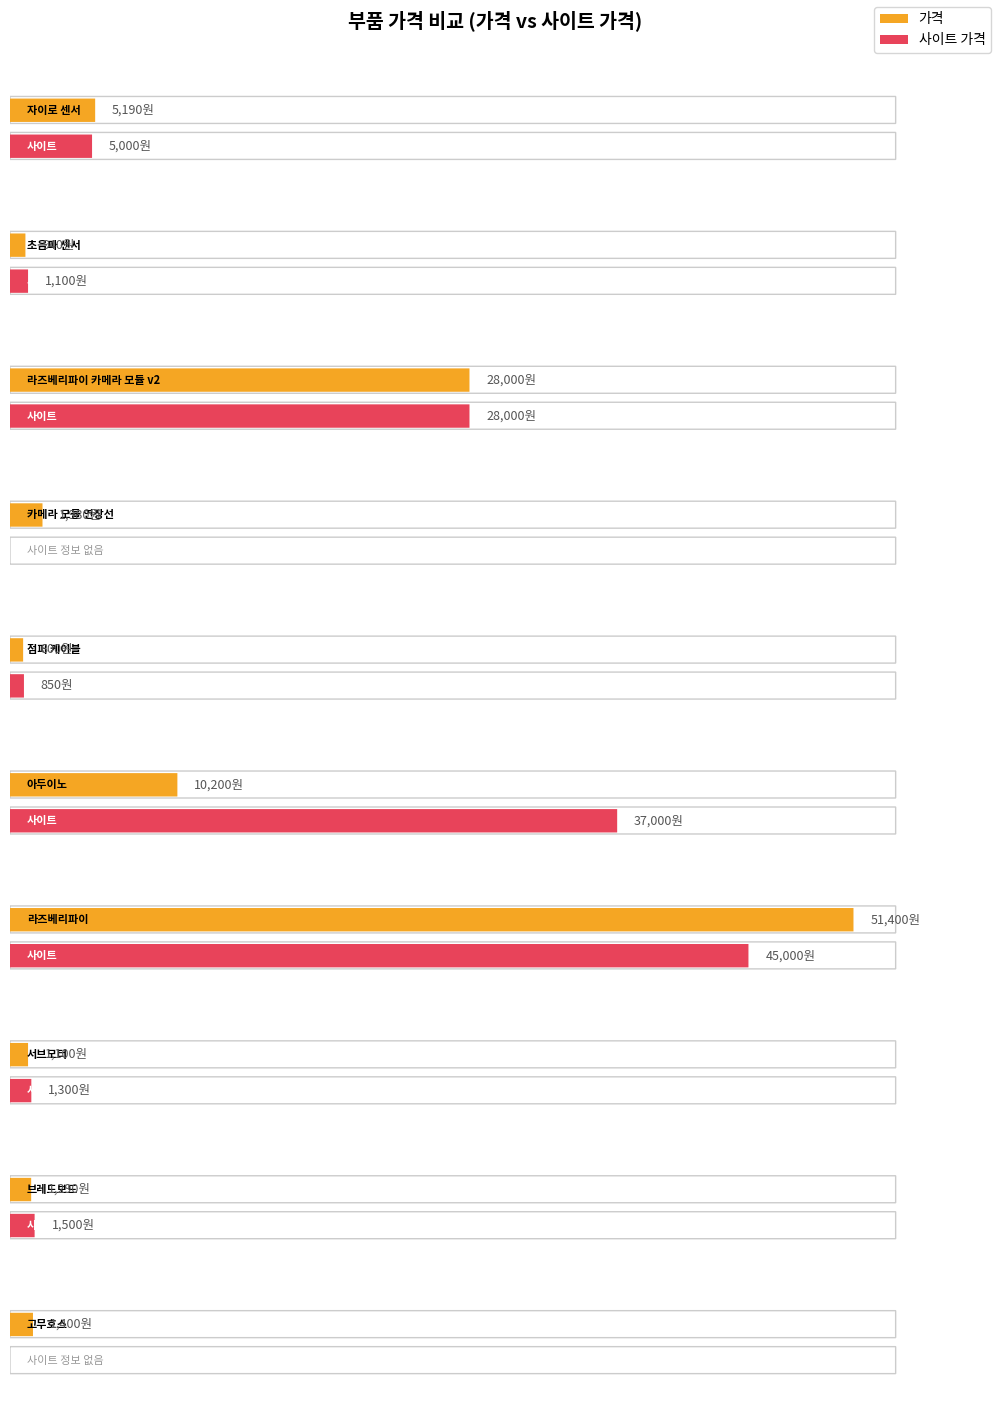

Rank the series at 초음파 센서 from highest to lowest value.

사이트 가격, 가격